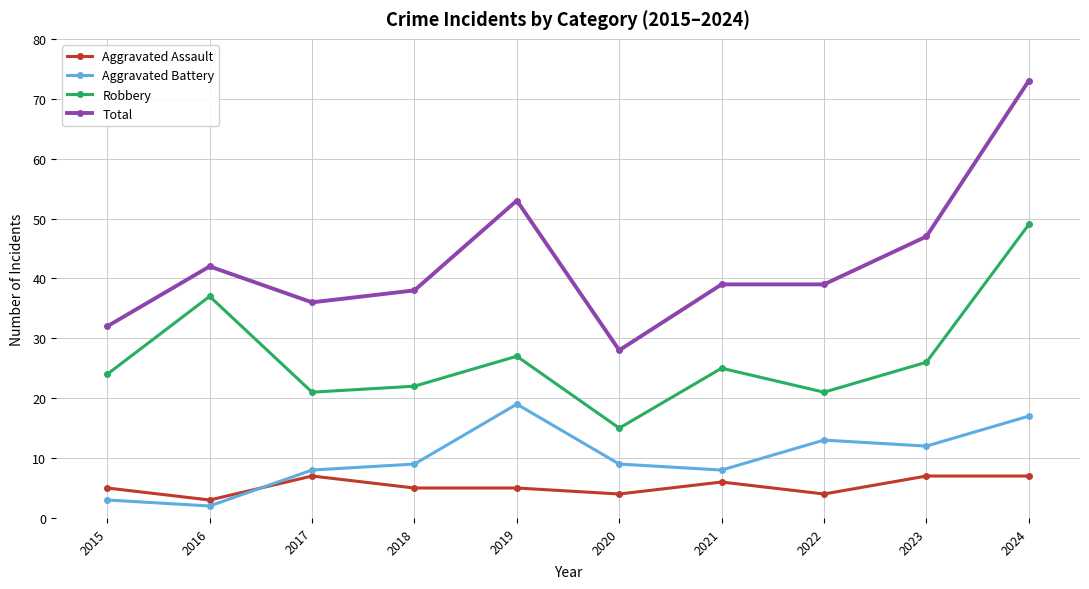

The value of Aggravated Assault at 2020 is 1. True or false?

False